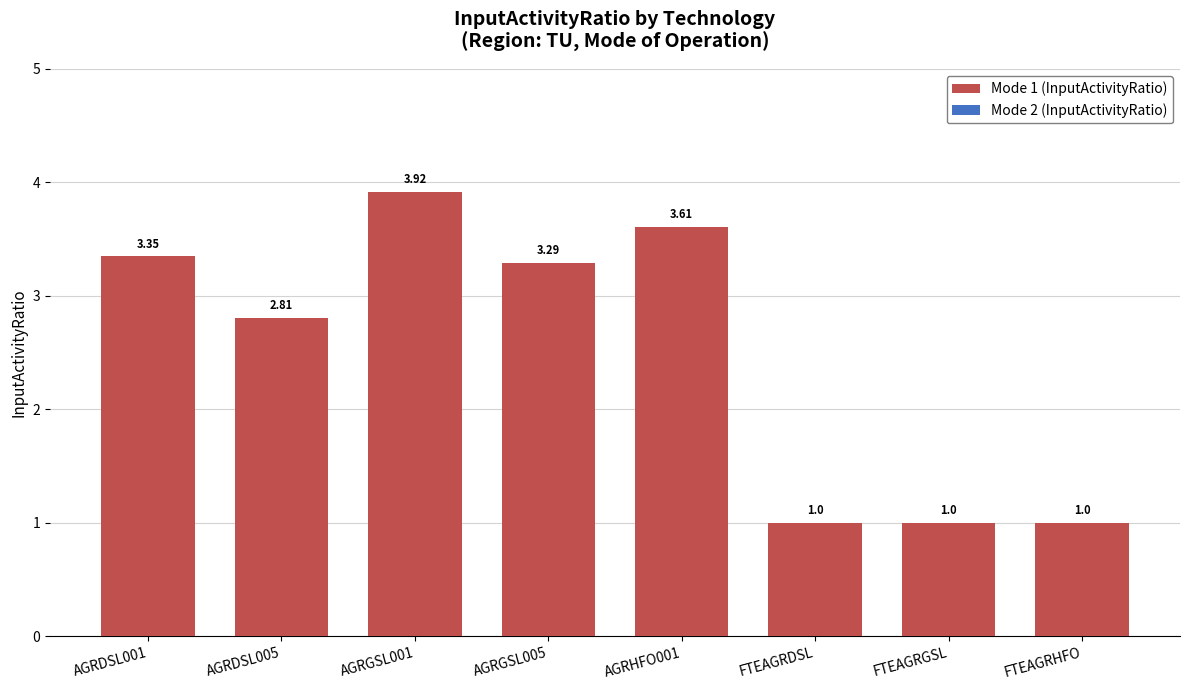

What is the difference between the maximum and second lowest values?

2.9